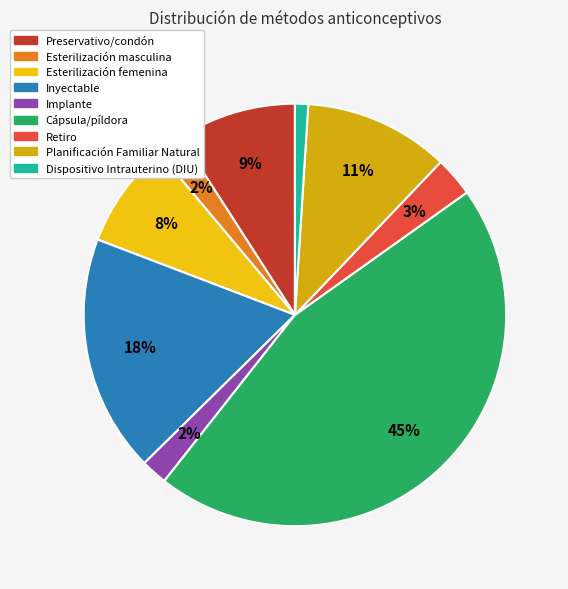

What percentage is NOT represented by Esterilización masculina?

98.0%